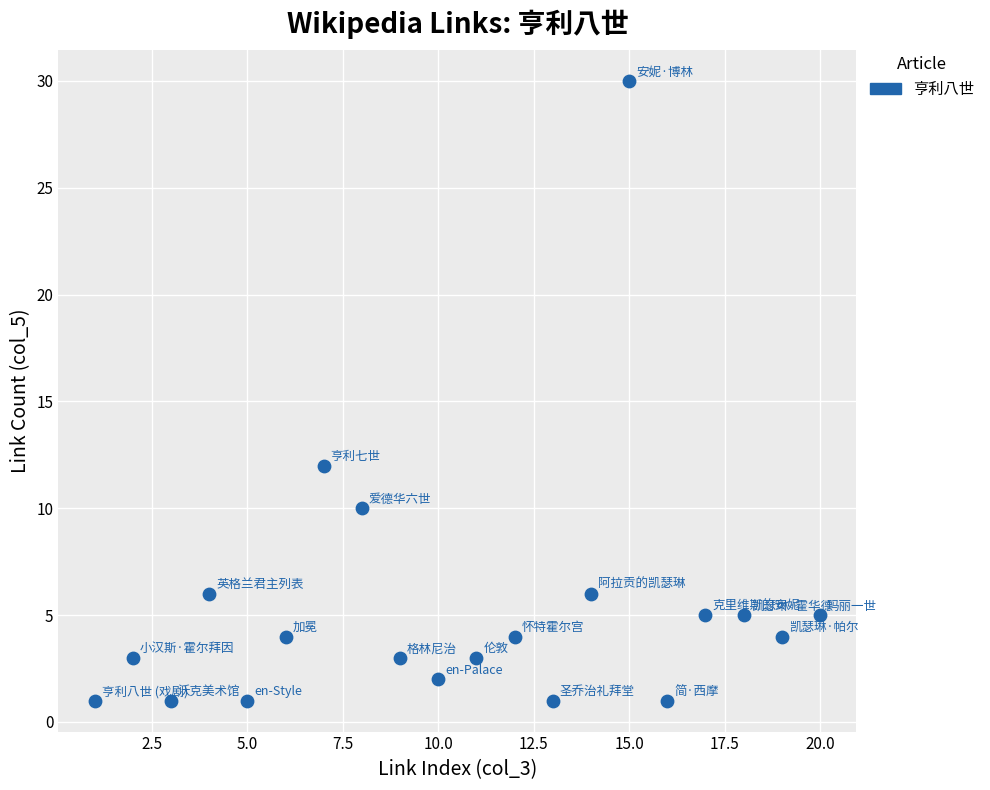

What Y value in the scatter plot is closest to 15?

12